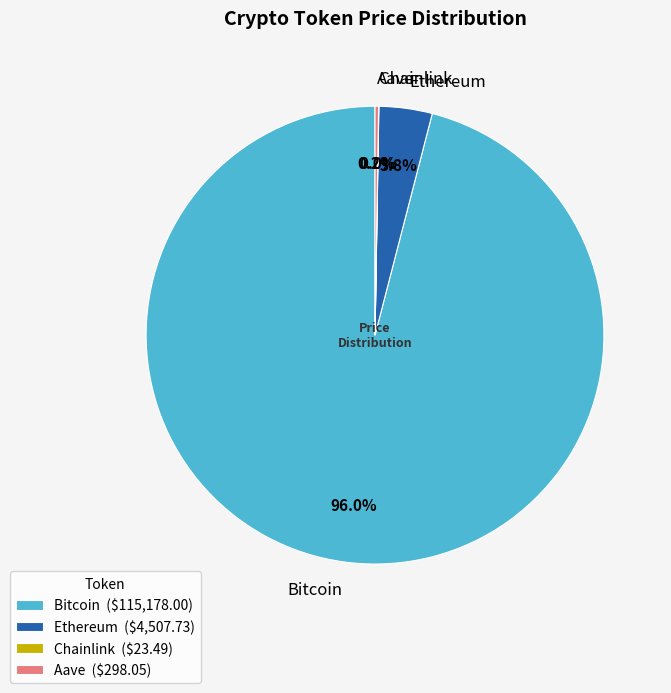

Is it true that Bitcoin is 96% of the pie?

True